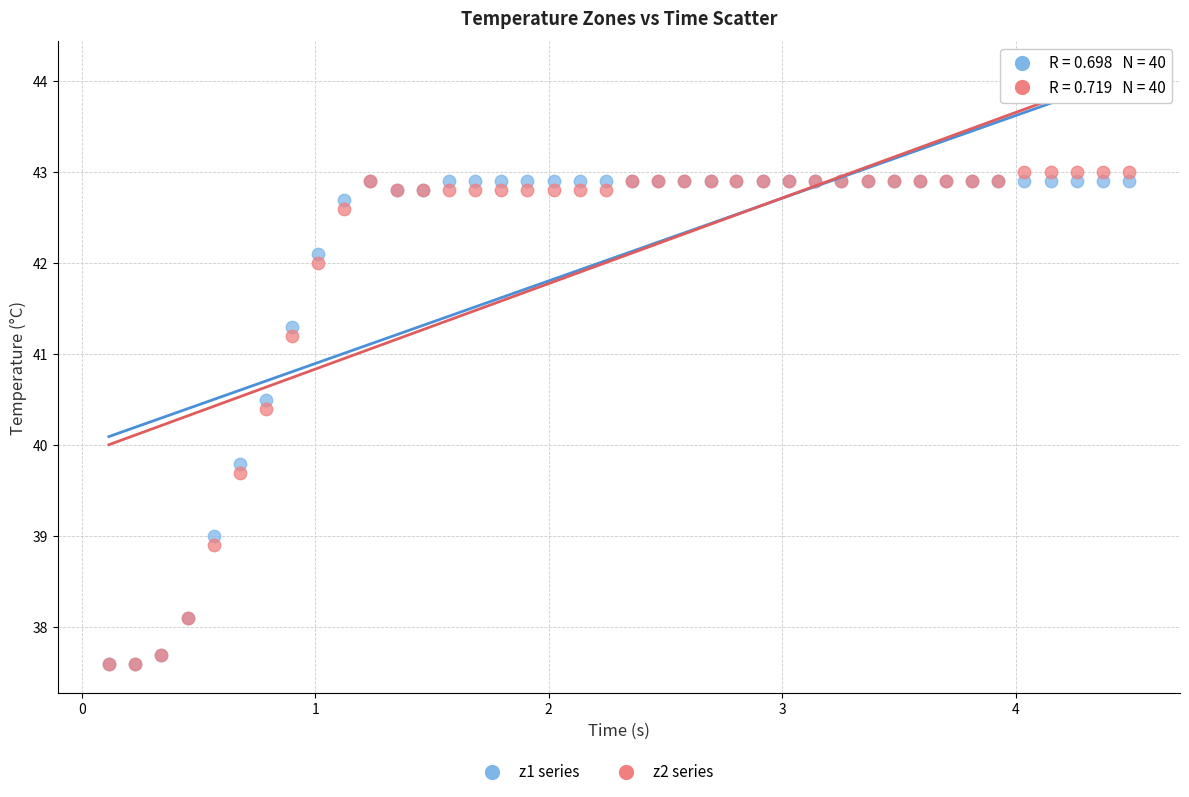

Across all series, what Y value is closest to 40?

39.8